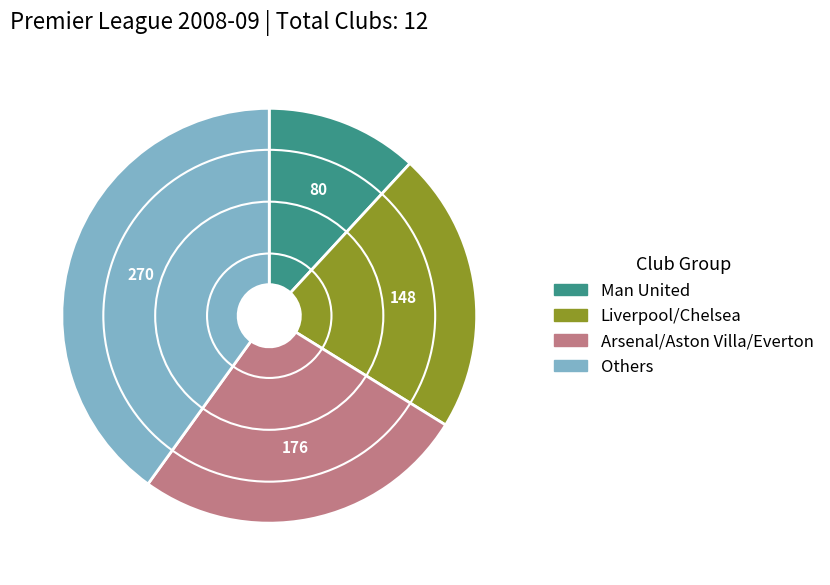

Is it true that Man United is 21% of the pie?

False